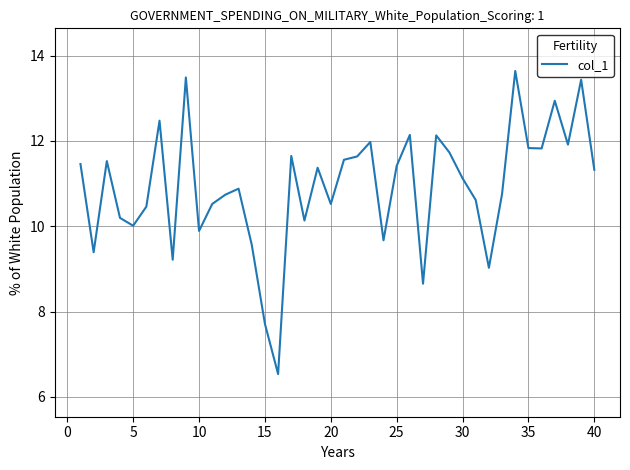

What is the difference between the maximum and minimum values?

7.1